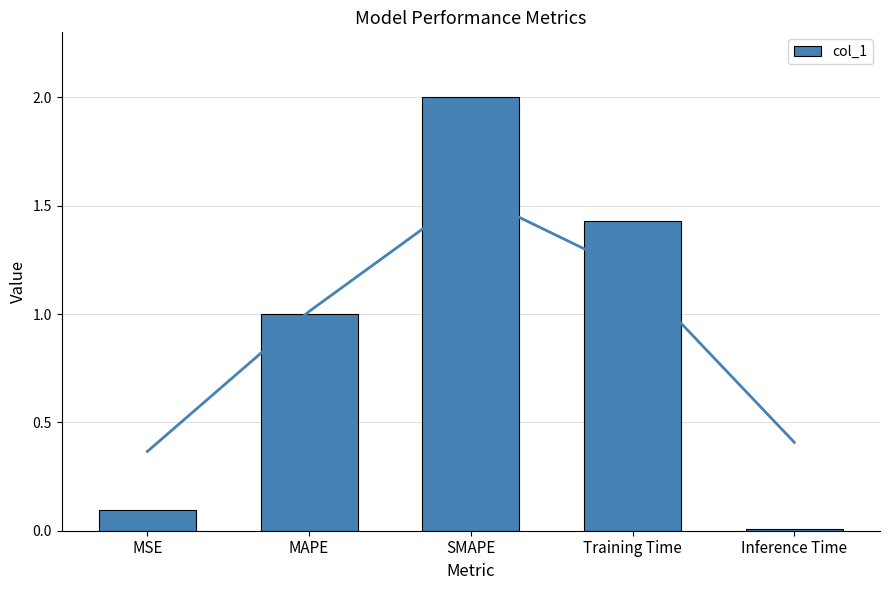

Reading left to right, extract all data points from this chart.

0.1	1.0	2.0	1.4	0.0